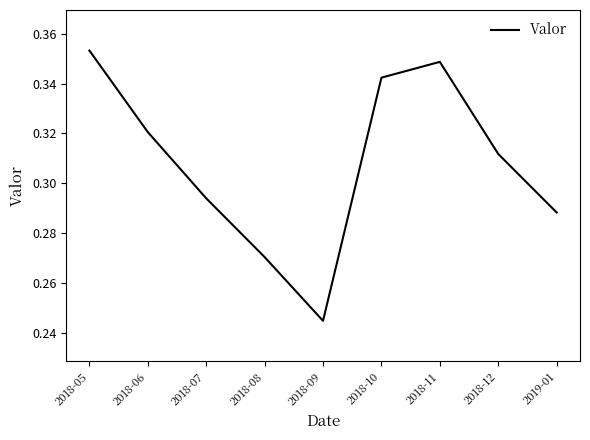

Count the values in the range 0 to 1.

9